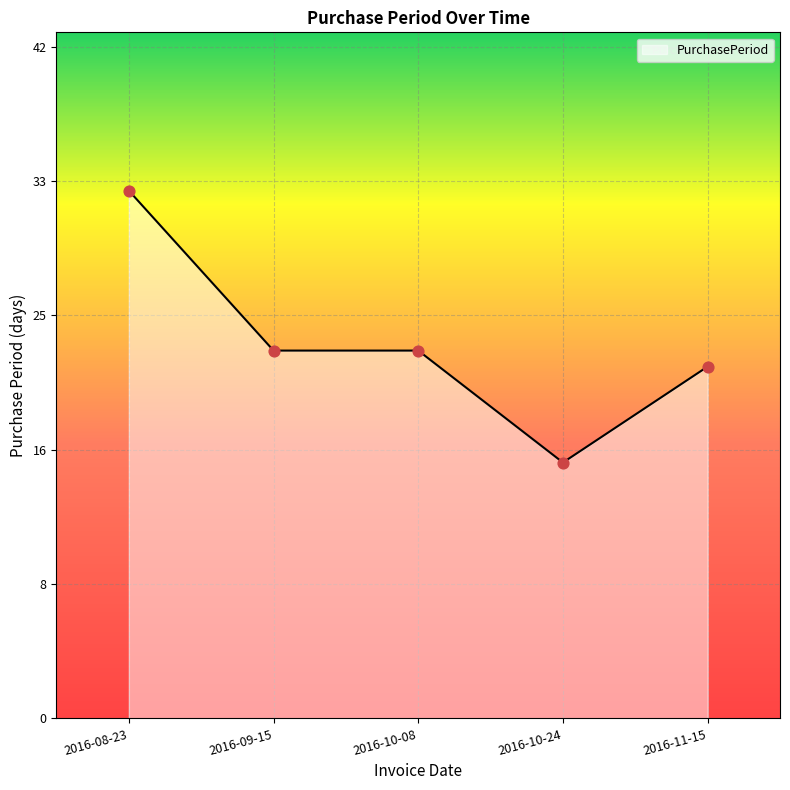

Between 2016-09-15 and 2016-11-15, which is larger?

2016-09-15